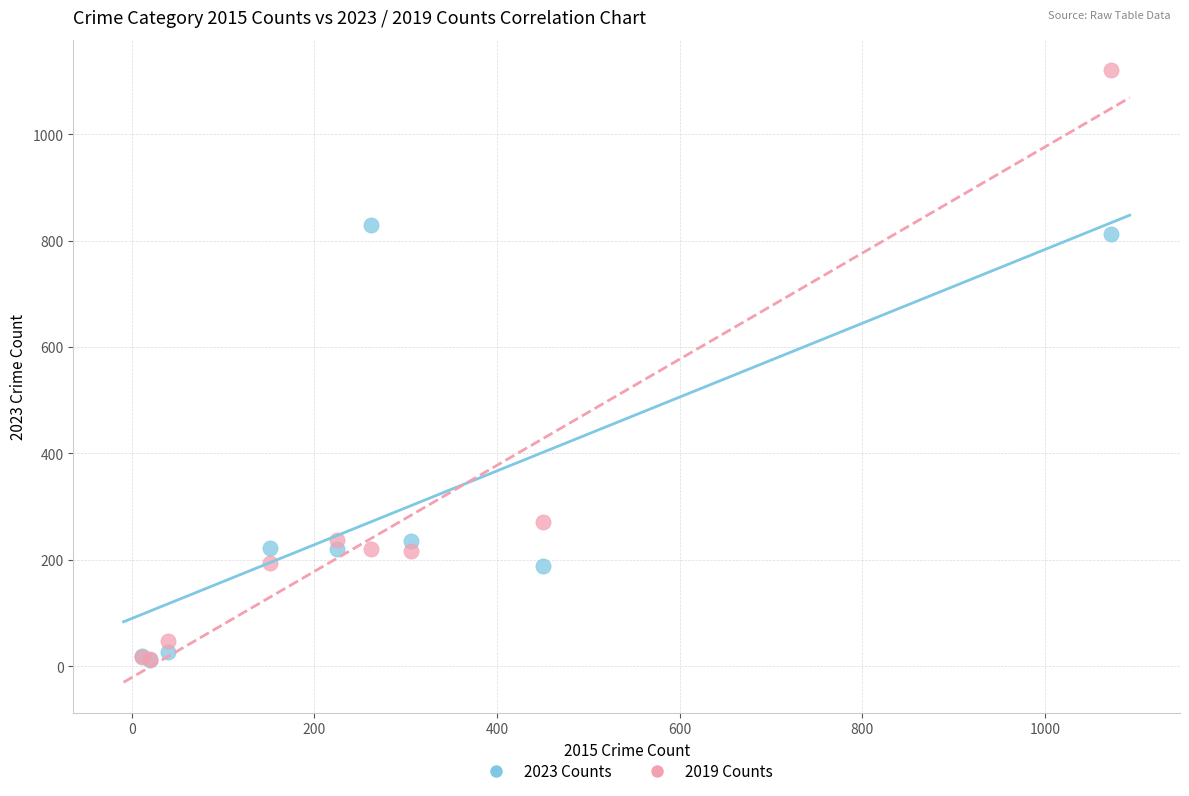

Across all series, what Y value is closest to 565?

813